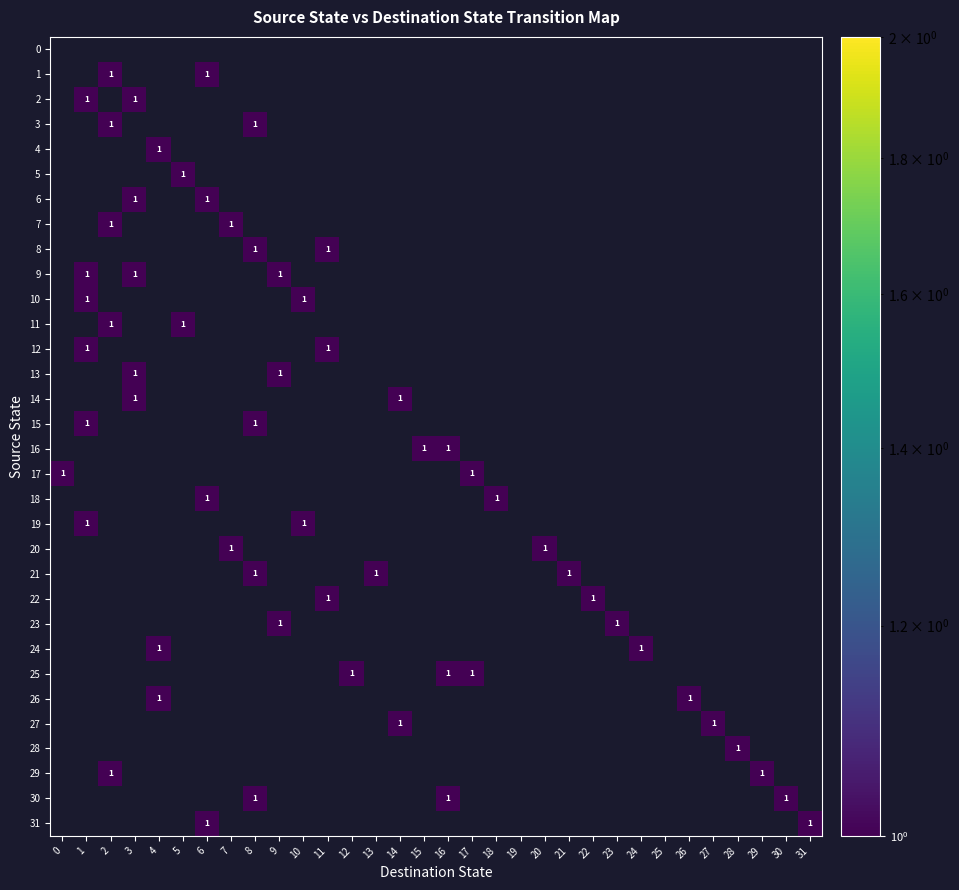

List the series in order of their peak value, highest first.

0, 1, 2, 3, 4, 5, 6, 7, 8, 9, 10, 11, 12, 13, 14, 15, 16, 17, 18, 19, 20, 21, 22, 23, 24, 25, 26, 27, 28, 29, 30, 31